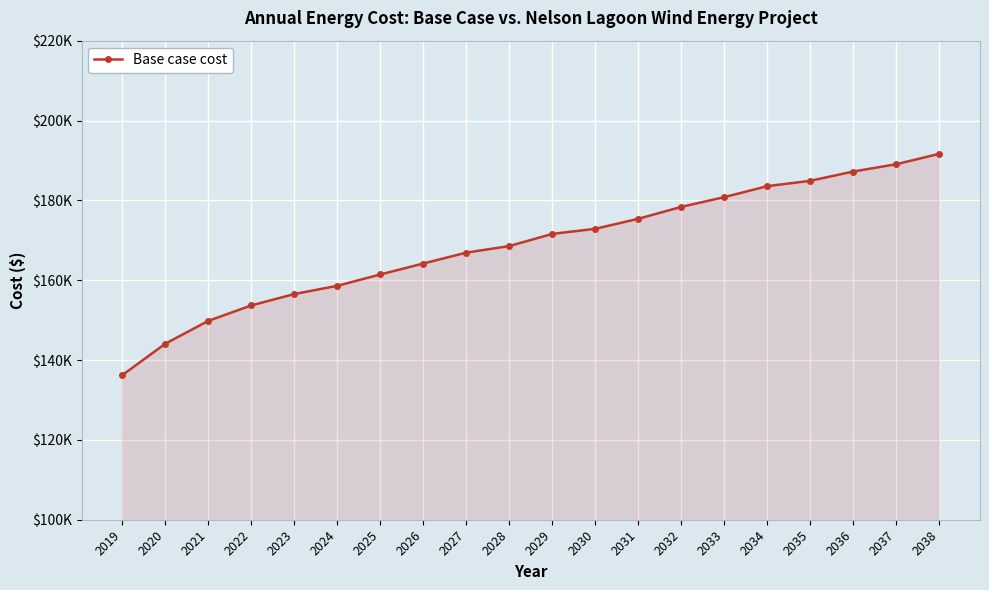

List the labels in order of value, smallest first.

2019, 2020, 2021, 2022, 2023, 2024, 2025, 2026, 2027, 2028, 2029, 2030, 2031, 2032, 2033, 2034, 2035, 2036, 2037, 2038